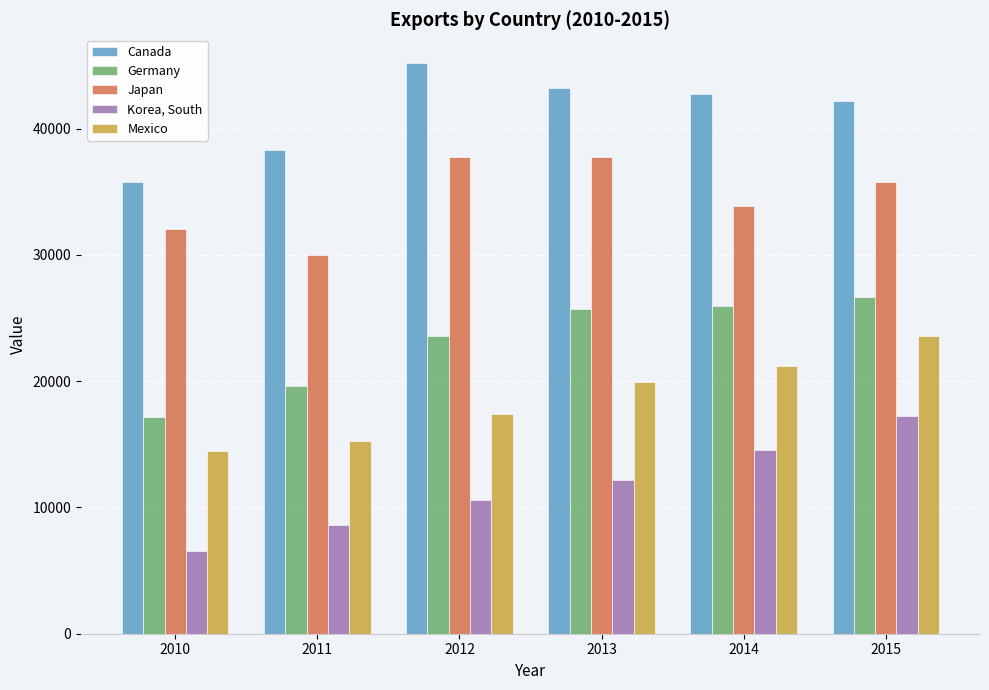

Rank the series at 2010 from lowest to highest value.

Korea, South, Mexico, Germany, Japan, Canada